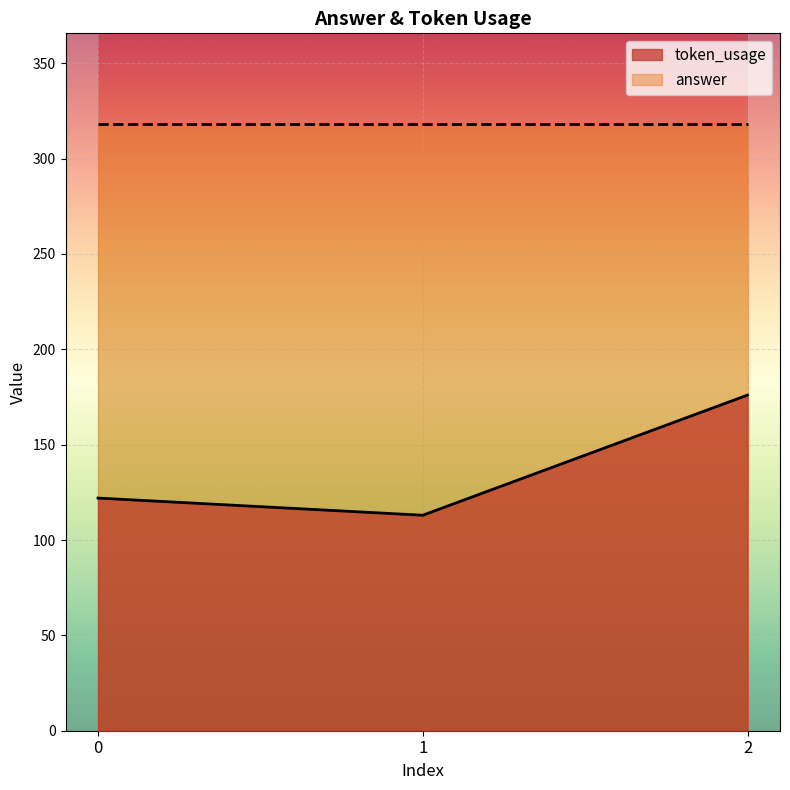

At which category does the chart reach its minimum across all series?

1